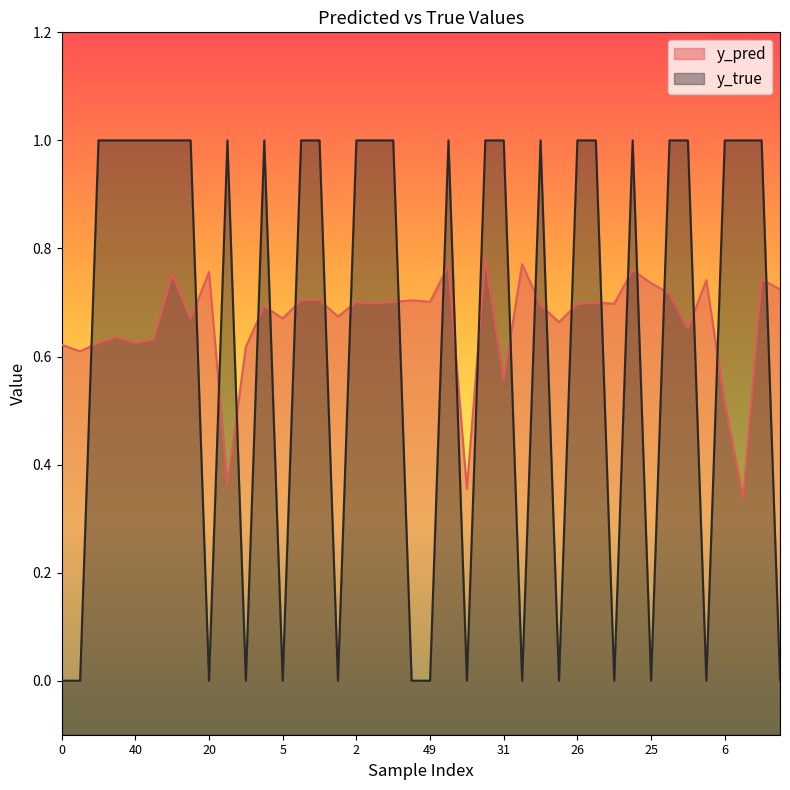

Rank the series at 11 from lowest to highest value.

y_true, y_pred